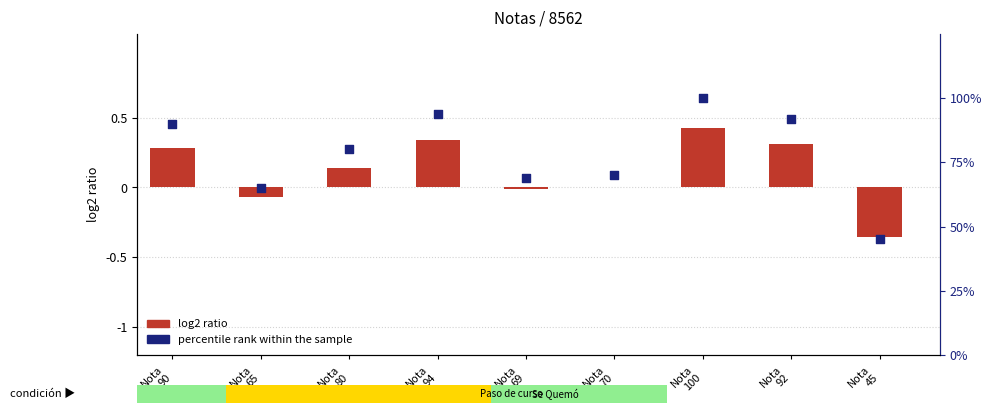

Is the value of log2 ratio (Nota vs 70) at Nota
65 greater than the value of percentile rank within the sample at Nota
100?

No